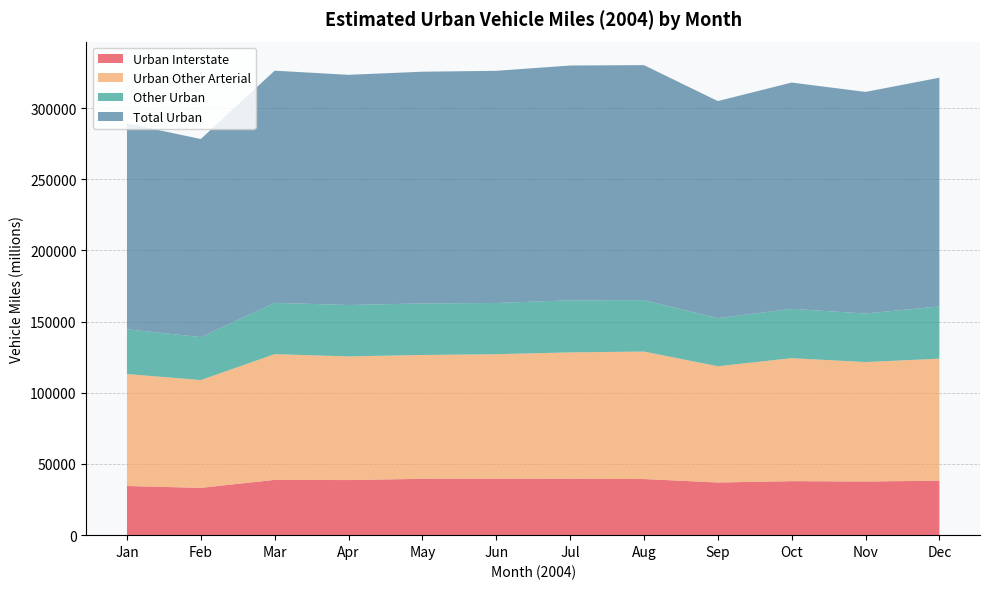

Reading left to right, transcribe all the data shown in this chart.

Urban Interstate: 34533	33214	38839	38701	39579	39657	39550	39419	36993	37932	37682	38278
Urban Other Arterial: 78645	75748	88310	86861	86993	87456	88838	89551	81662	86398	83913	85707
Other Urban: 31438	30172	35993	36121	36198	35980	36561	36117	33804	34635	34086	36685
Total Urban: 144616	139134	163142	161683	162770	163094	164949	165088	152459	158965	155681	160670